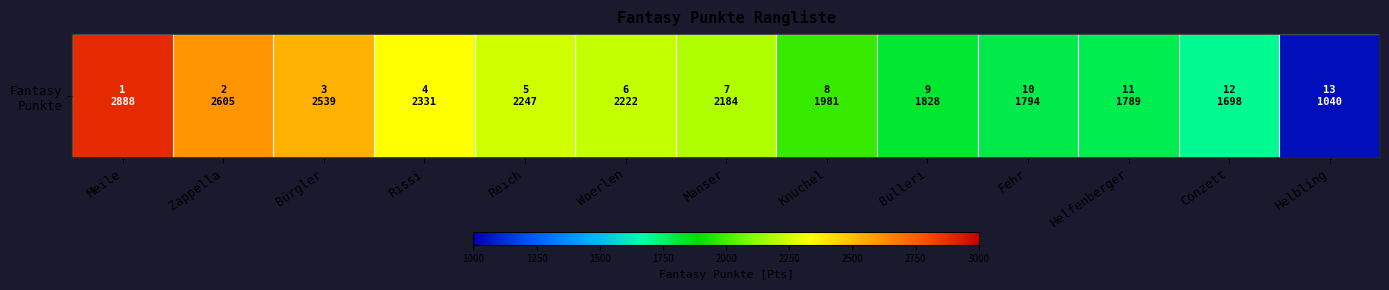

What is the sum of all values?

27146